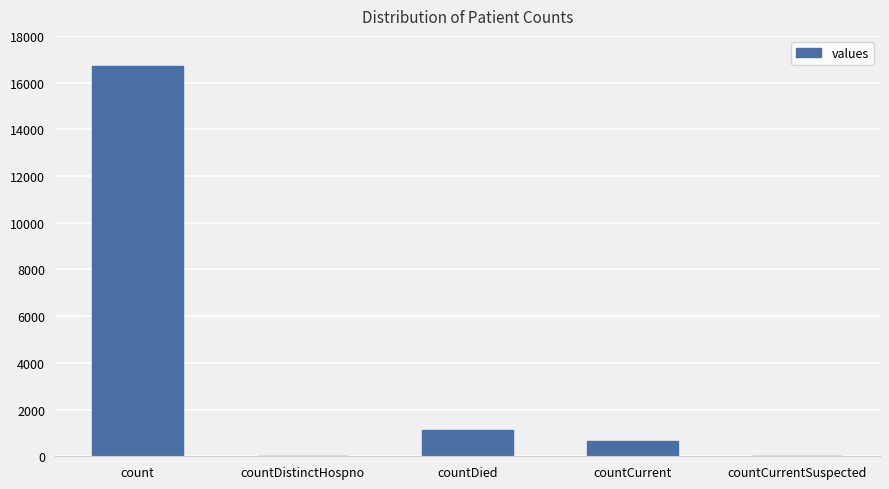

True or false: the data shows 668 at countCurrent.

True